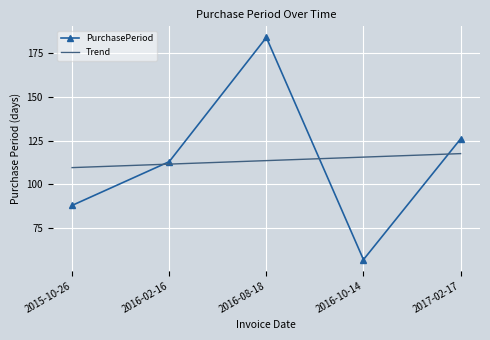

How many interior local valleys does the PurchasePeriod series have?

1